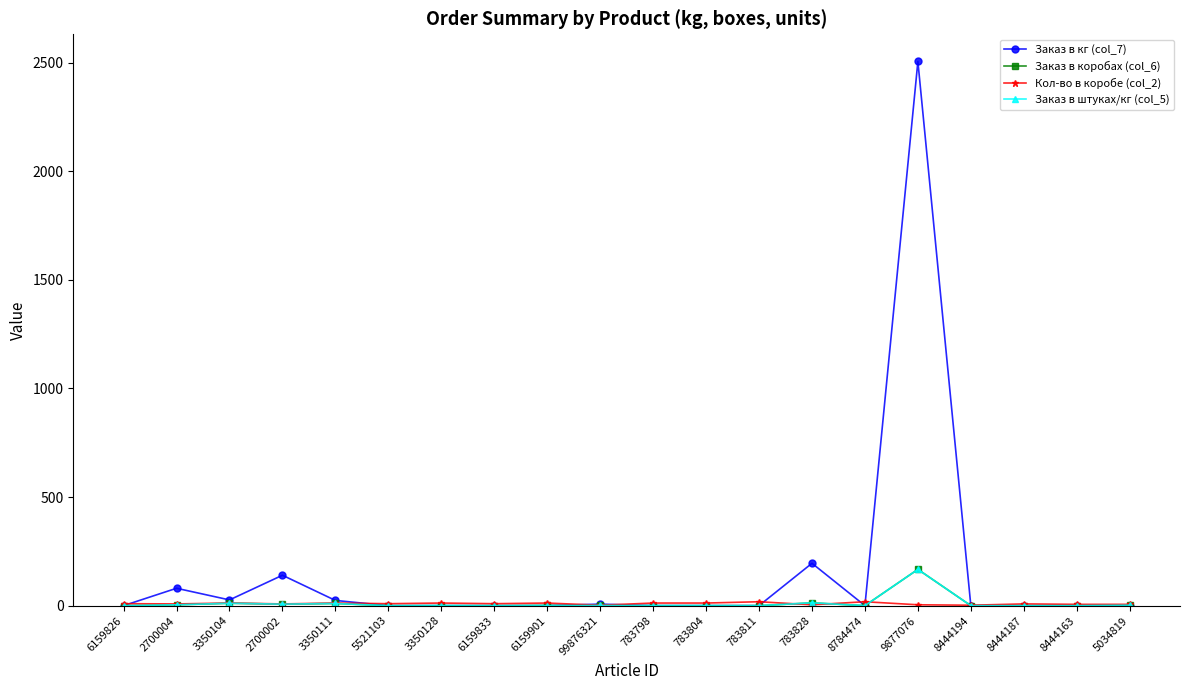

What is the difference between the second highest and minimum values in the Заказ в кг (col_7) series?

195.0